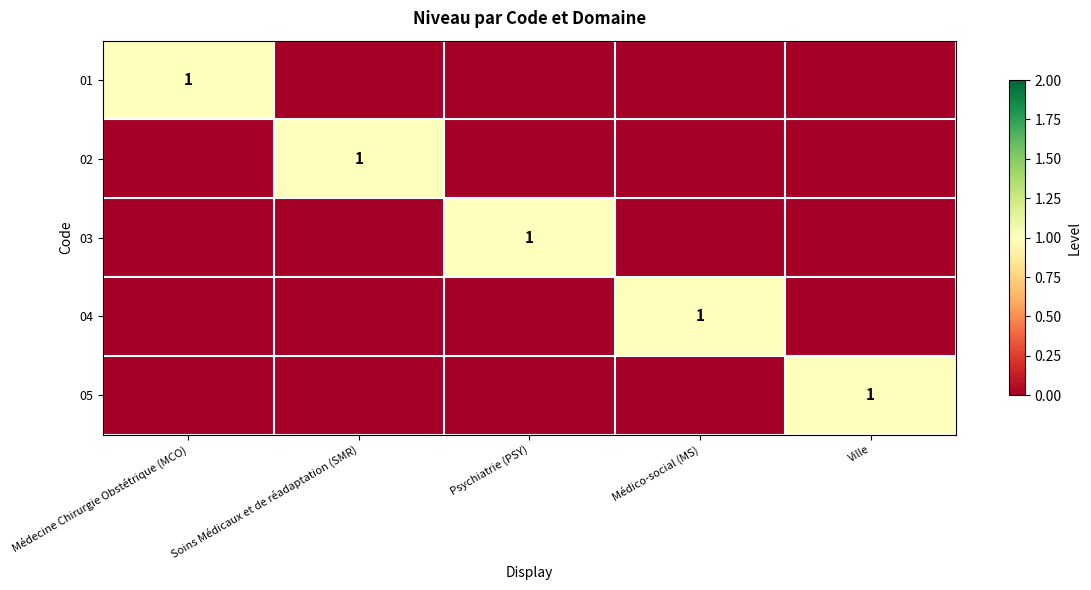

True or false: 01 has a value of 2 at Médecine Chirurgie Obstétrique (MCO).

False